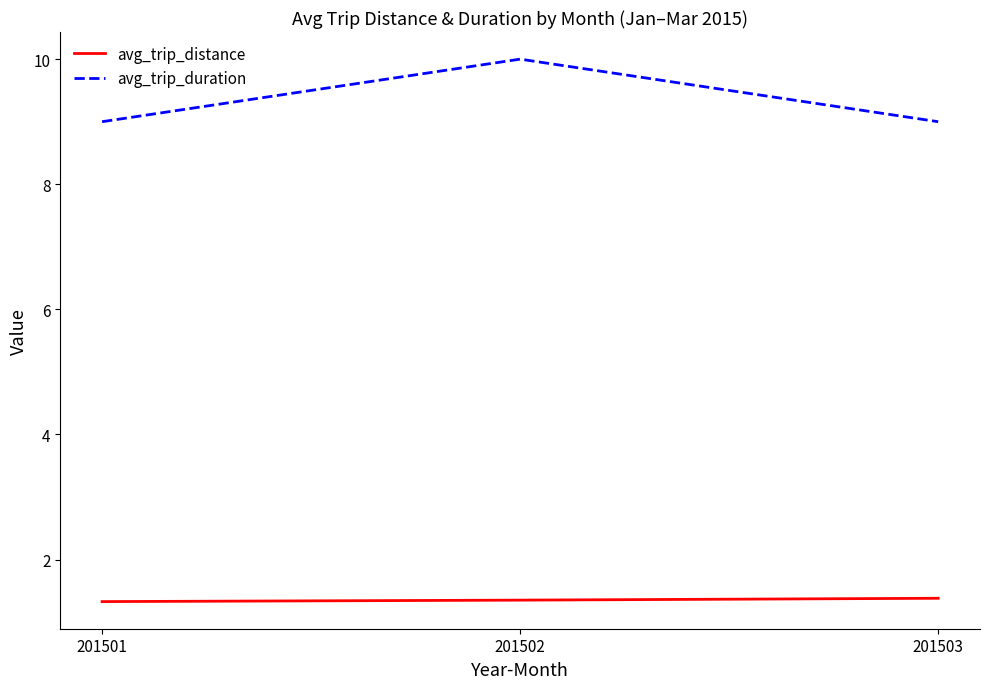

Which series has the largest range (max minus min)?

avg_trip_duration